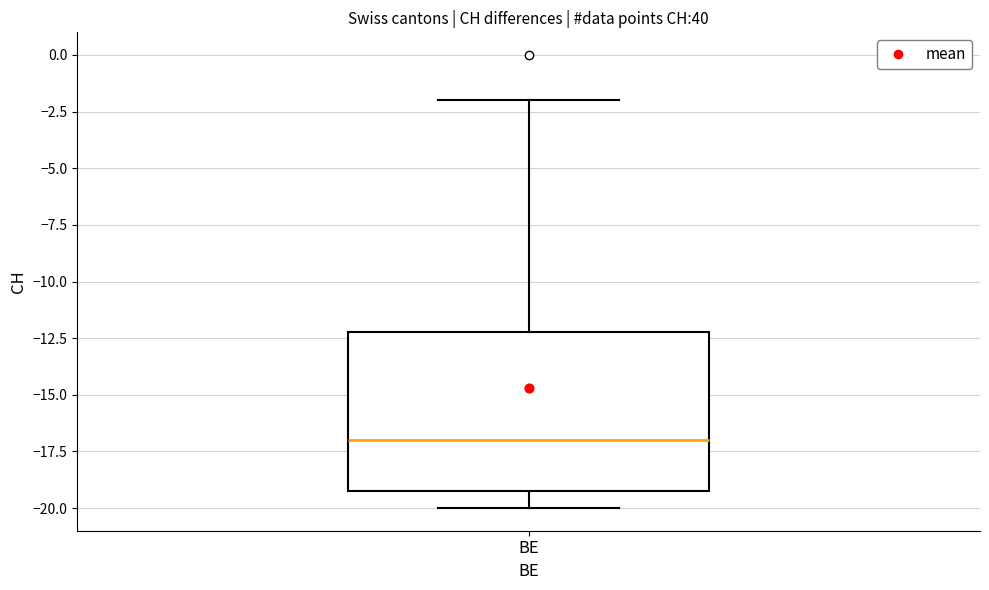

Read this box plot against the y-axis: the position of the median line, the range covered by the box, and the ends of both whiskers. The values are not printed on the chart, so give them approximately, as read against the axis.

median -17, box -19 to -12, whiskers -20 to -2